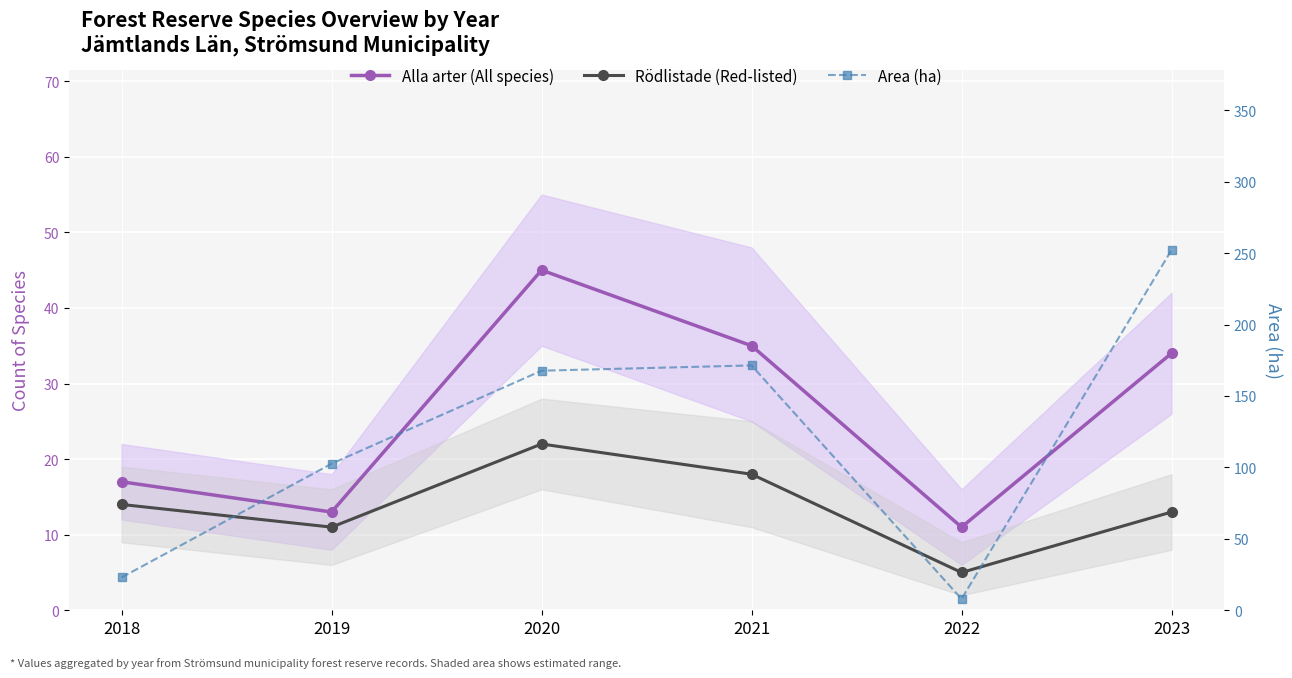

What is the difference between the maximum and second lowest values in the Area (ha) series?

229.2